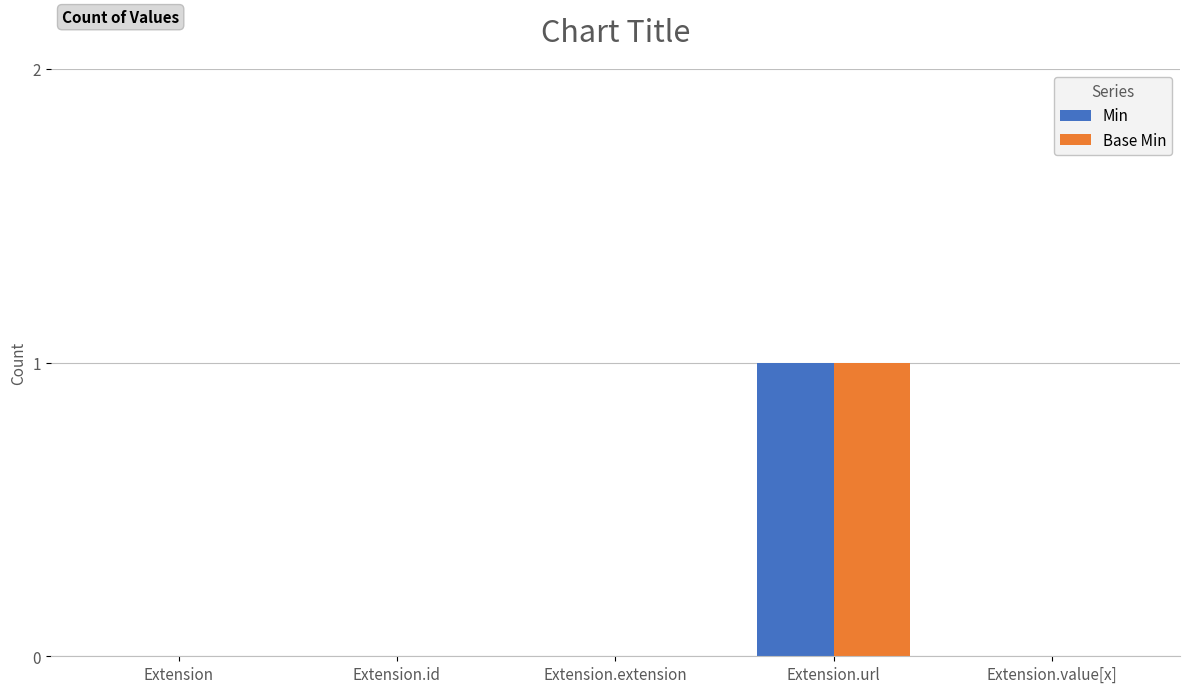

At which category is the sum across all series the highest?

Extension.url